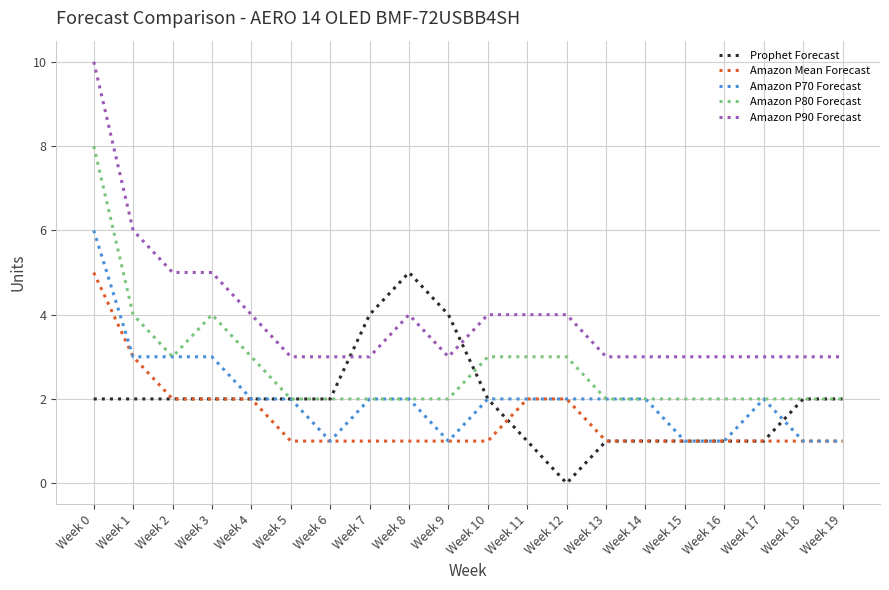

At which category is the sum across all series the highest?

Week 0